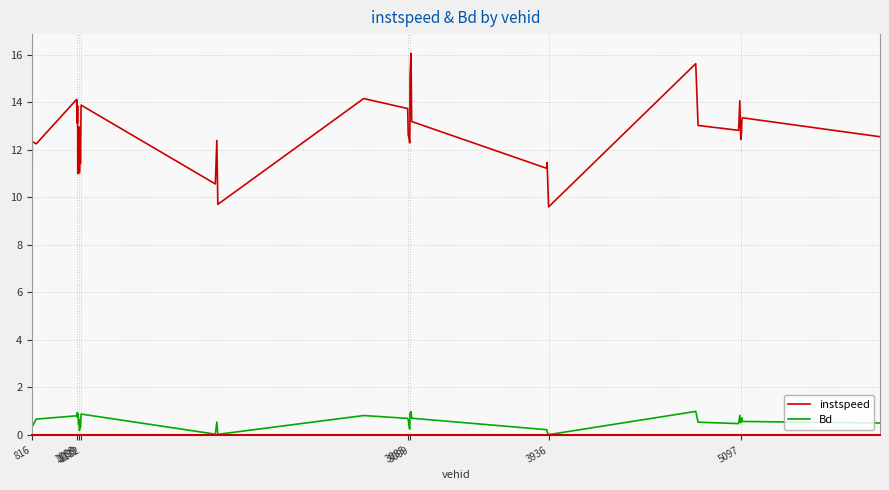

How many lines are shown in the chart?

2